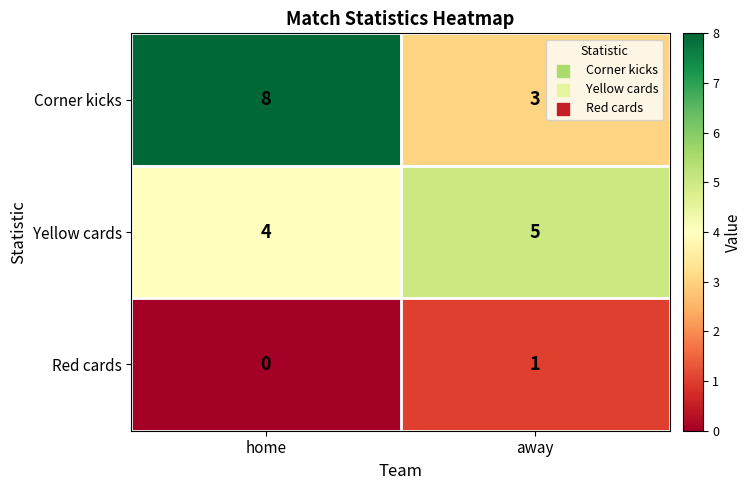

Read the Corner kicks value at home.

8